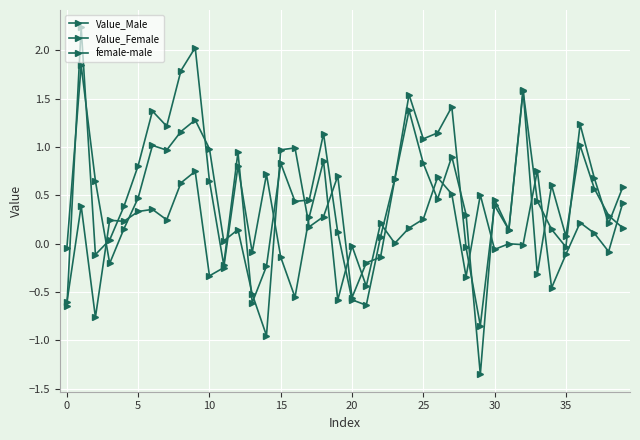

At how many categories does at least one series exceed 1?

12